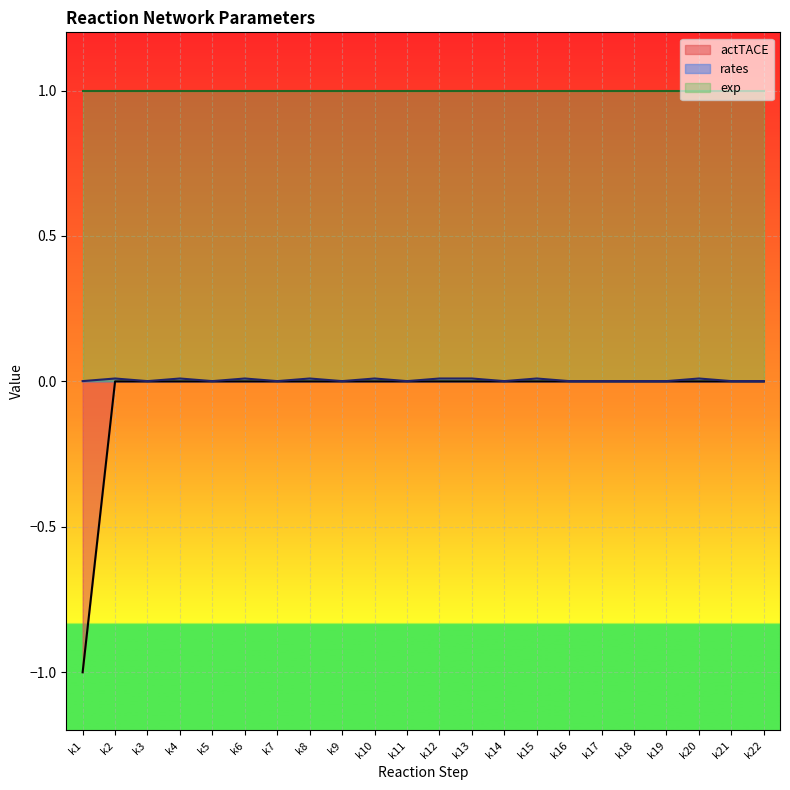

Which series has the largest total across all categories?

exp